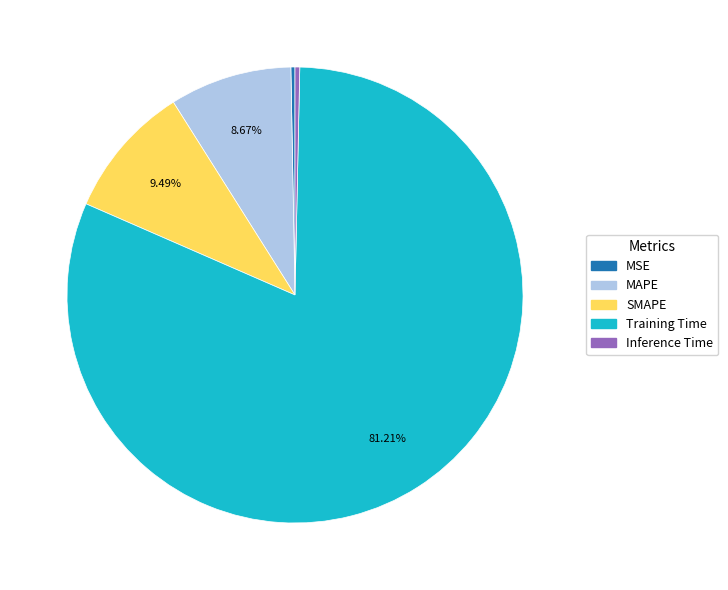

Is it true that MAPE is 9% of the pie?

True